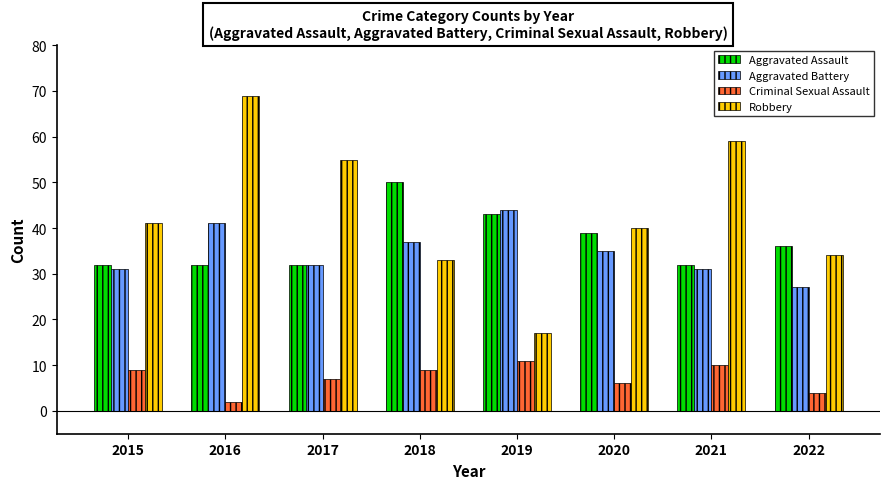

Rank the series by their maximum value, from highest to lowest.

Robbery, Aggravated Assault, Aggravated Battery, Criminal Sexual Assault